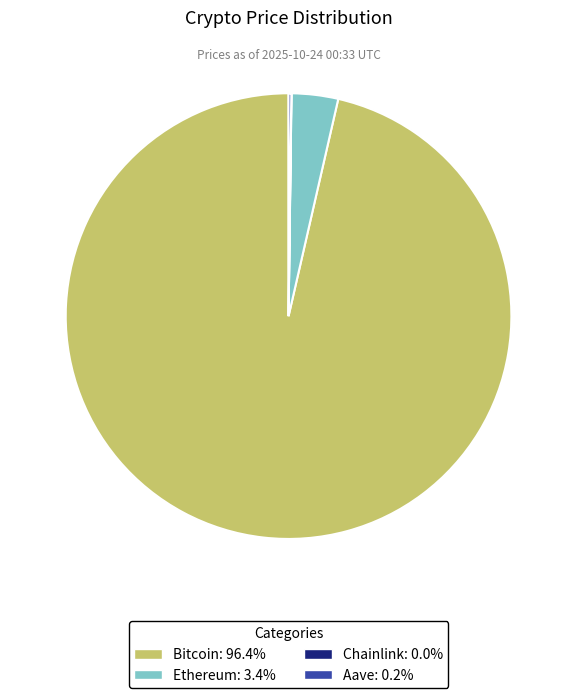

What is the majority slice?

Bitcoin